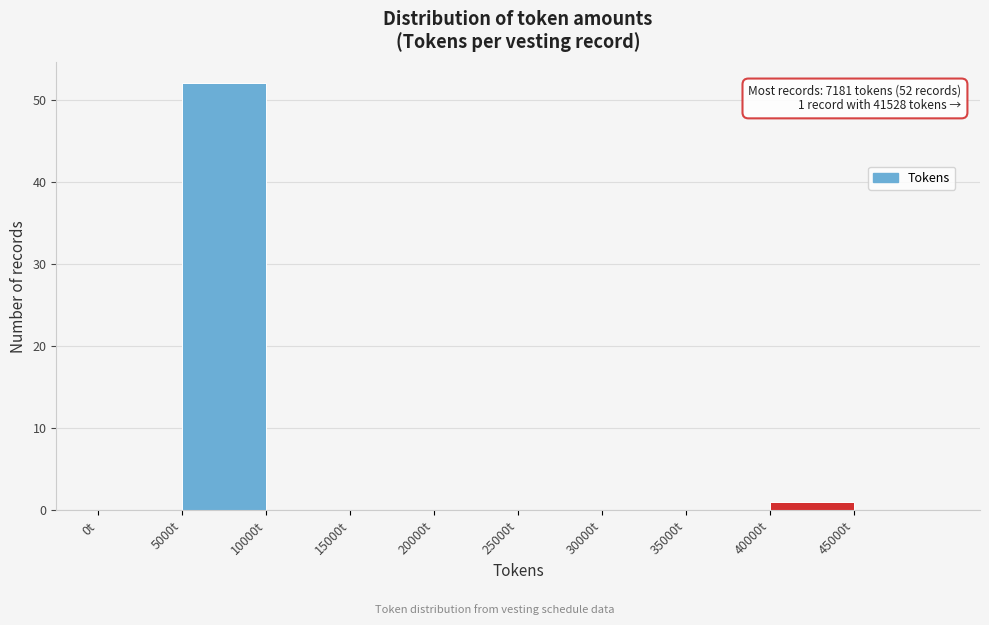

Over which range of the x-axis is the bar tallest?

5000 to 10000